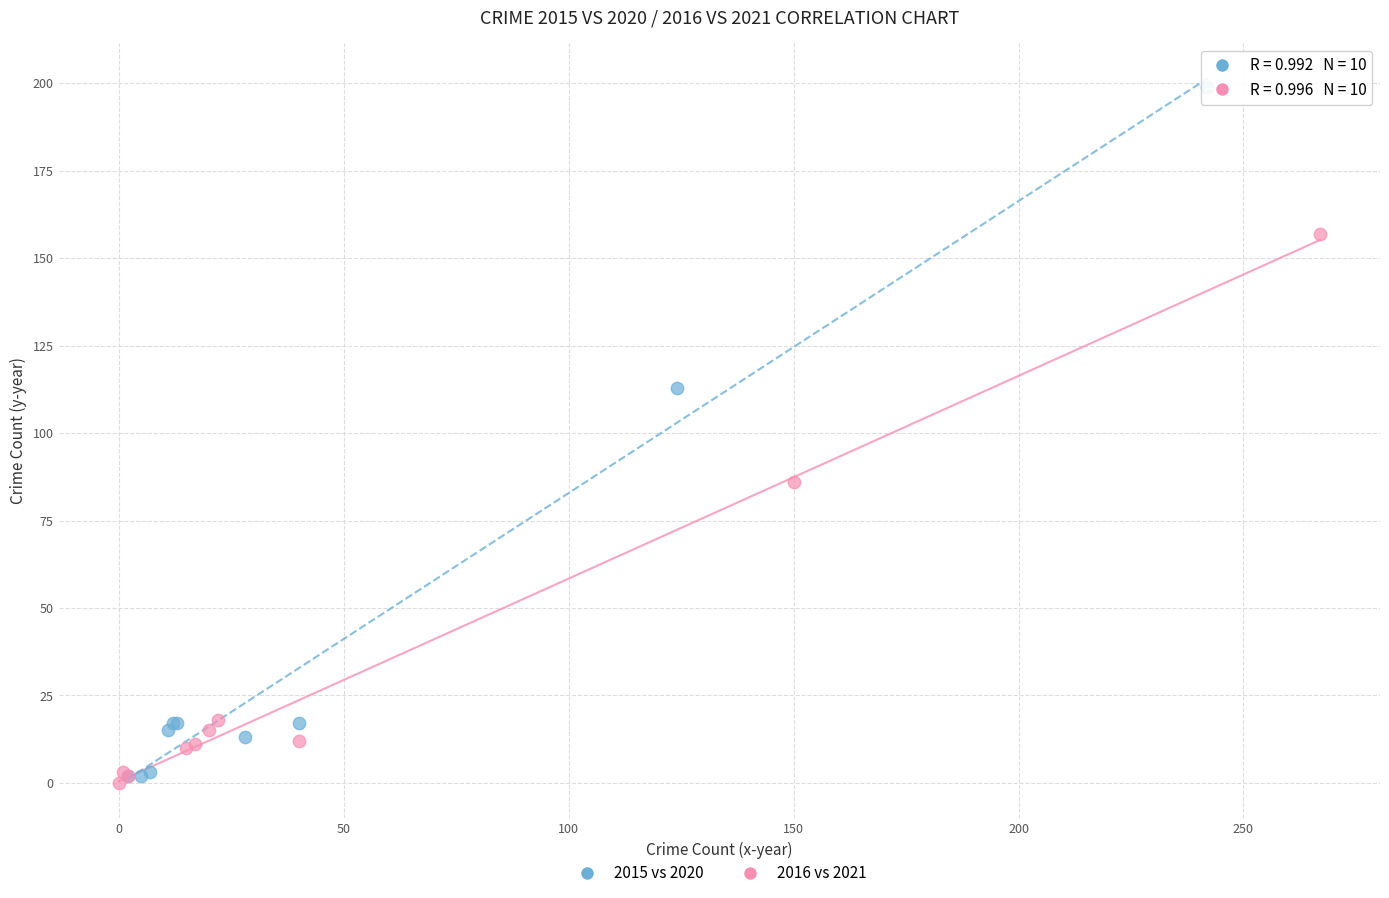

Which series has the largest Y range (max minus min)?

2015 vs 2020